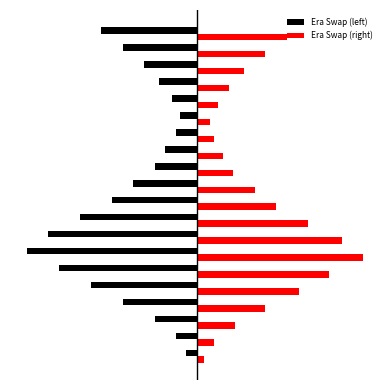

What is the difference between the maximum and minimum values in the Era Swap (right) series?

75